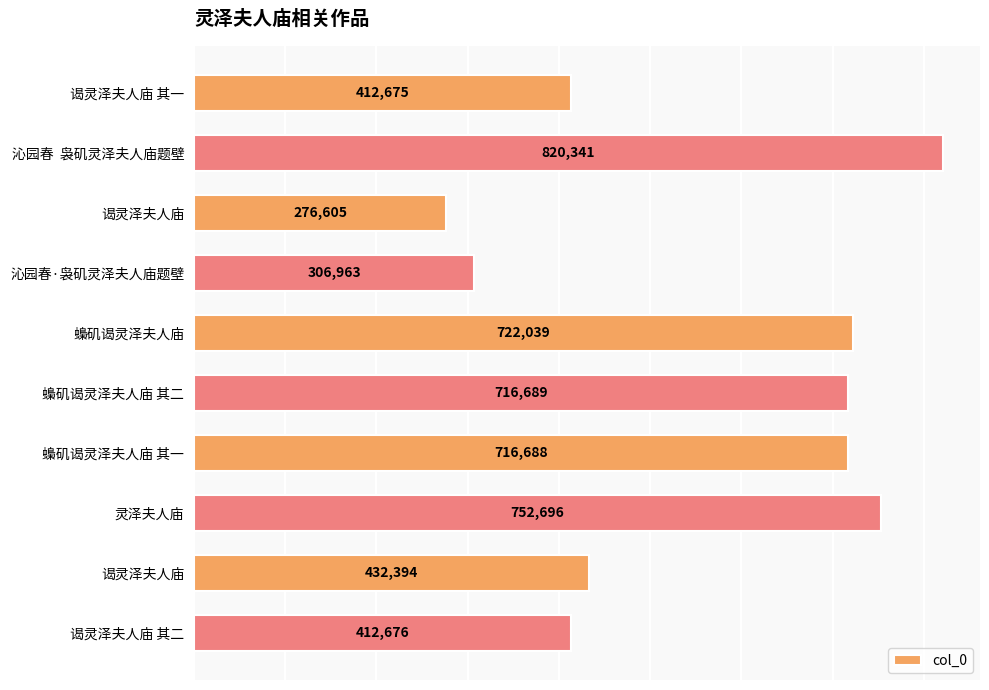

How many bars are there in total?

10